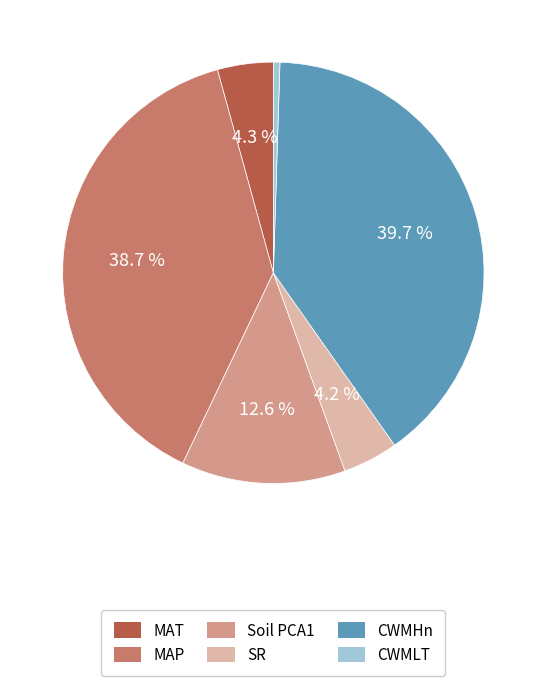

What is the smallest slice in the pie chart?

CWMLT